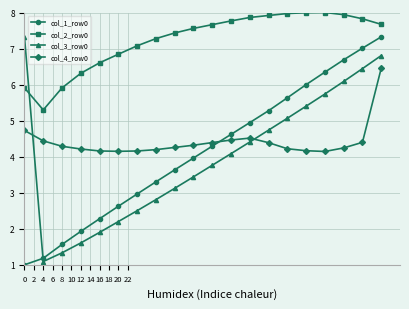

What is the maximum value for col_4_row0?

6.5